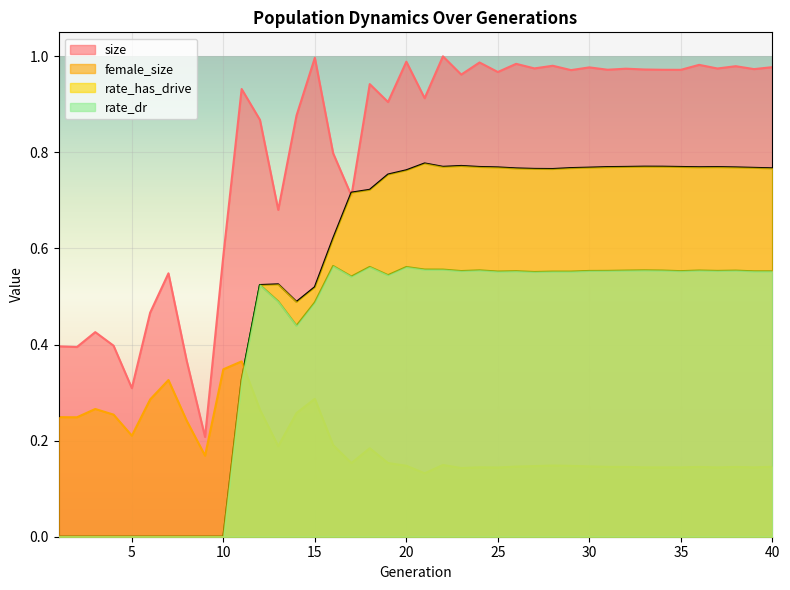

Reading left to right, what are all the values shown in this chart?

size: 0.4	0.4	0.4	0.4	0.3	0.5	0.5	0.4	0.2	0.6	0.9	0.9	0.7	0.9	1.0	0.8	0.7	0.9	0.9	1.0	0.9	1.0	1.0	1.0	1.0	1.0	1.0	1.0	1.0	1.0	1.0	1.0	1.0	1.0	1.0	1.0	1.0	1.0	1.0	1.0
female_size: 0.2	0.2	0.3	0.3	0.2	0.3	0.3	0.2	0.2	0.3	0.4	0.3	0.2	0.3	0.3	0.2	0.2	0.2	0.2	0.1	0.1	0.1	0.1	0.1	0.1	0.1	0.1	0.1	0.1	0.1	0.1	0.1	0.1	0.1	0.1	0.1	0.1	0.1	0.1	0.1
rate_has_drive: 0.0	0.0	0.0	0.0	0.0	0.0	0.0	0.0	0.0	0.0	0.3	0.5	0.5	0.5	0.5	0.6	0.7	0.7	0.8	0.8	0.8	0.8	0.8	0.8	0.8	0.8	0.8	0.8	0.8	0.8	0.8	0.8	0.8	0.8	0.8	0.8	0.8	0.8	0.8	0.8
rate_dr: 0.0	0.0	0.0	0.0	0.0	0.0	0.0	0.0	0.0	0.0	0.3	0.5	0.5	0.4	0.5	0.6	0.5	0.6	0.5	0.6	0.6	0.6	0.6	0.6	0.6	0.6	0.6	0.6	0.6	0.6	0.6	0.6	0.6	0.6	0.6	0.6	0.6	0.6	0.6	0.6